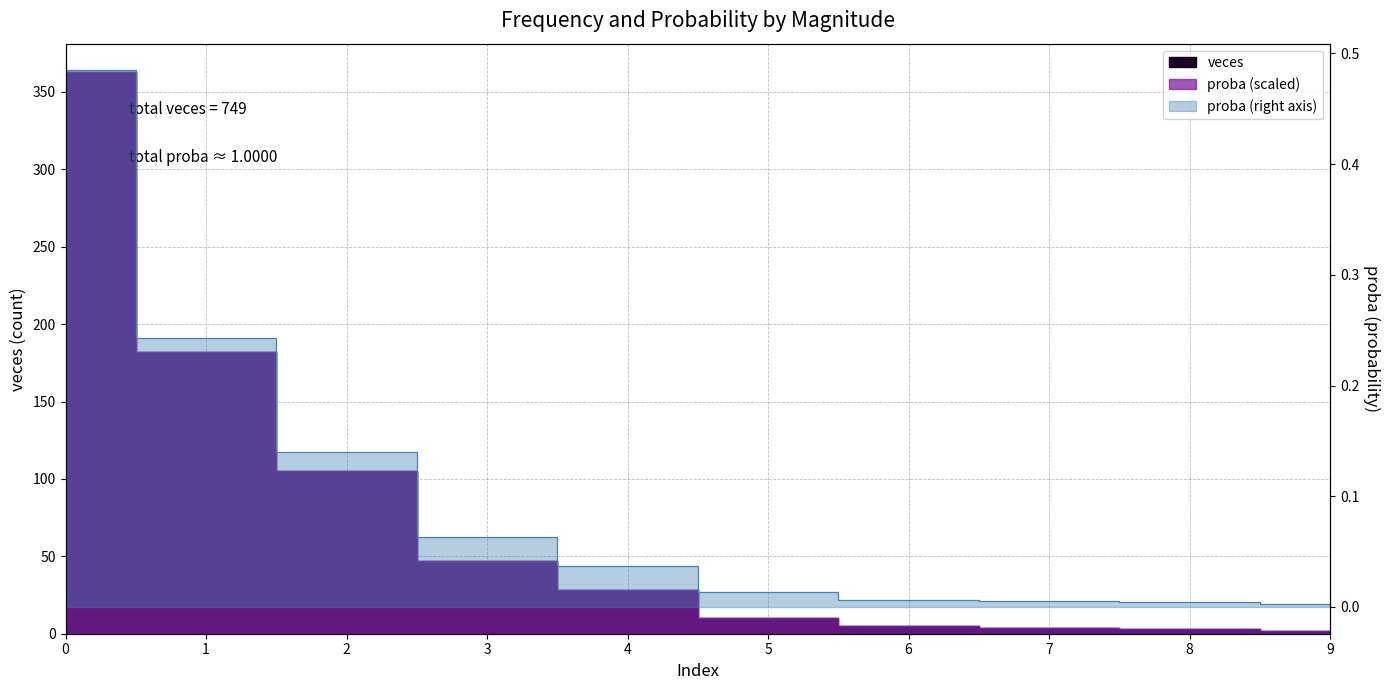

What is the value of the proba point at the 6th from the left?

10.0